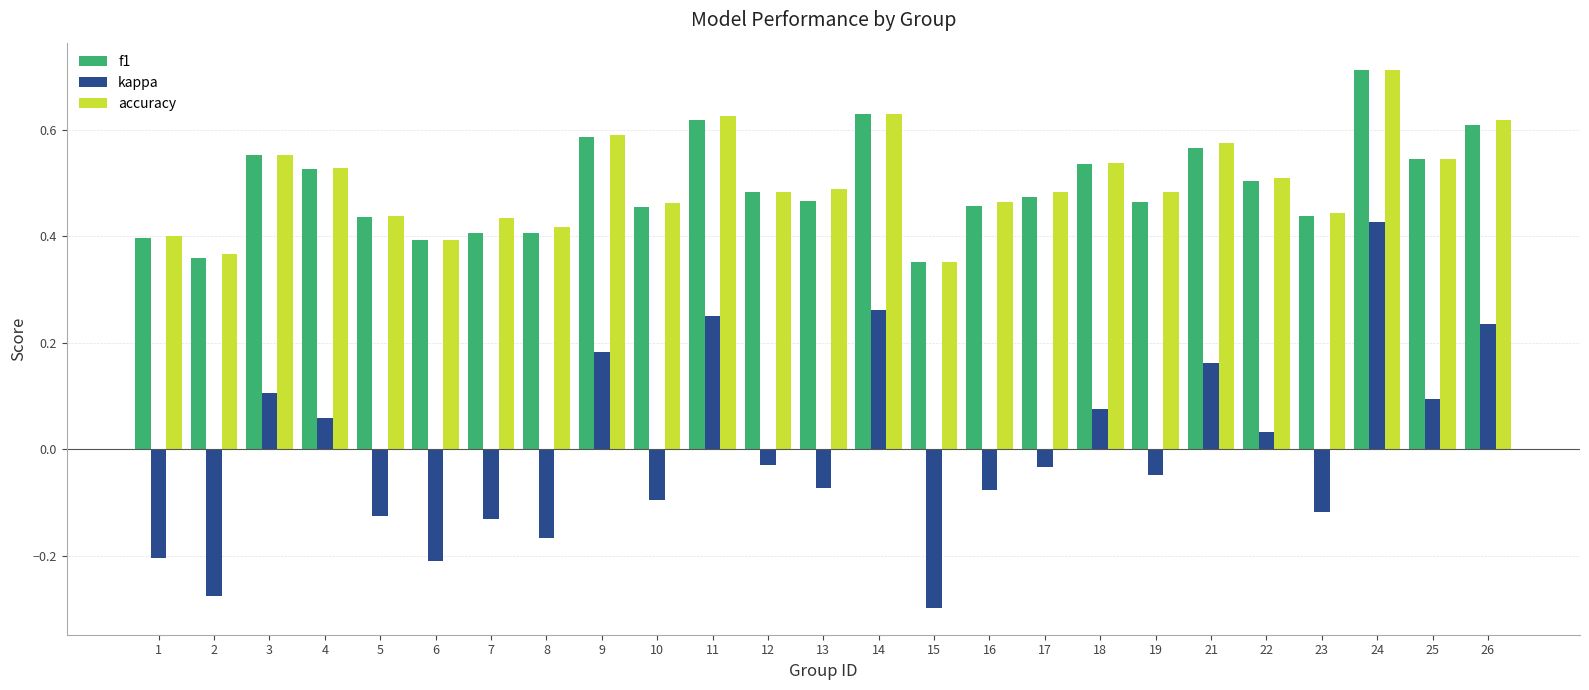

At which label does accuracy reach its minimum?

15